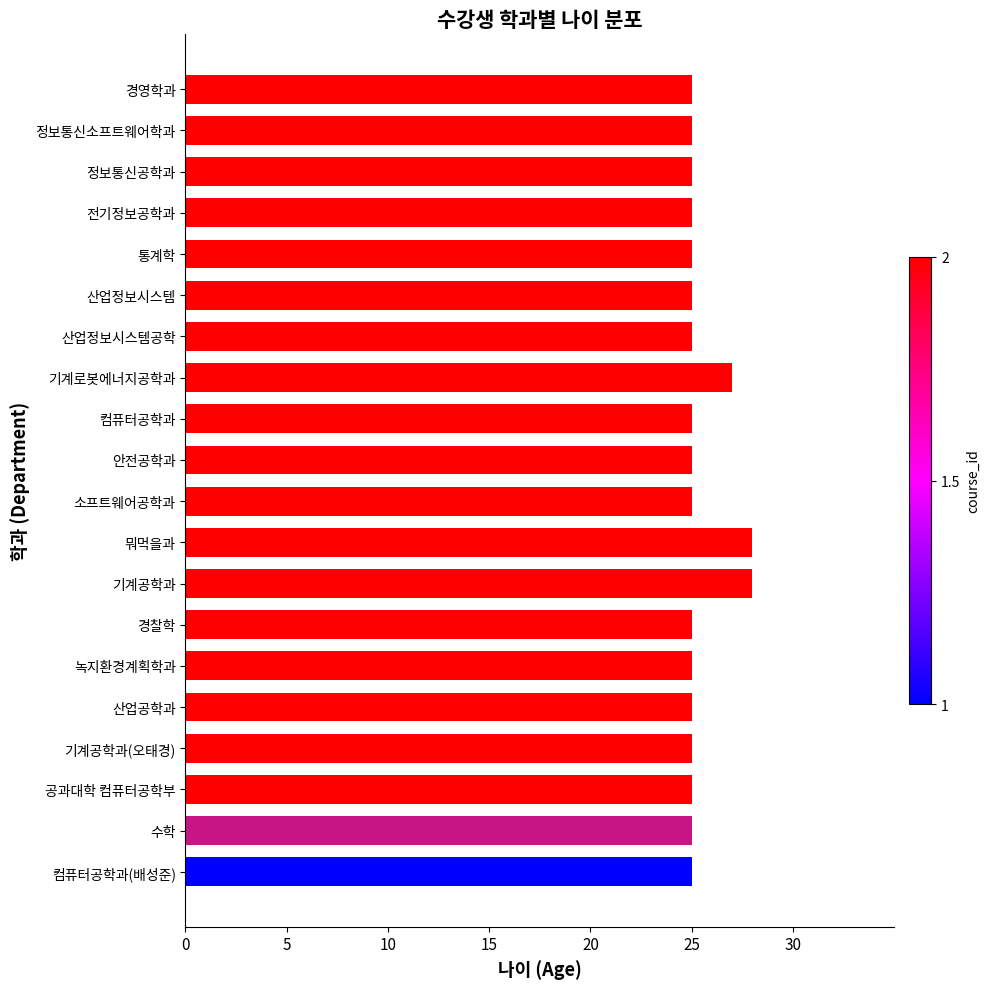

What is the label of the 20th bar from the top?

컴퓨터공학과(배성준)